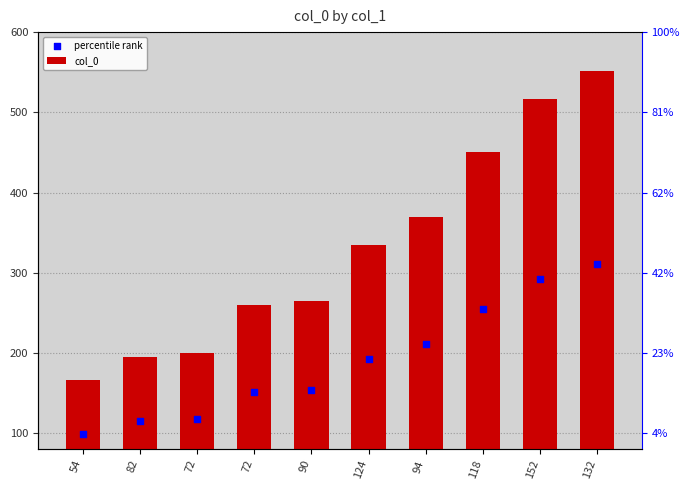

Which series contains the lowest Y value?

percentile rank